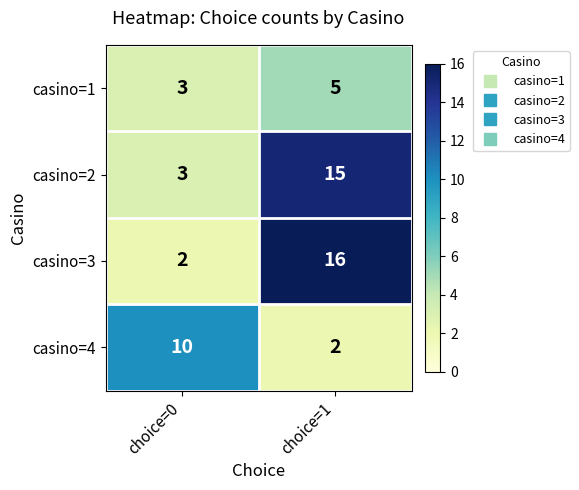

Rank the categories by casino=4 value from highest to lowest.

choice=0, choice=1